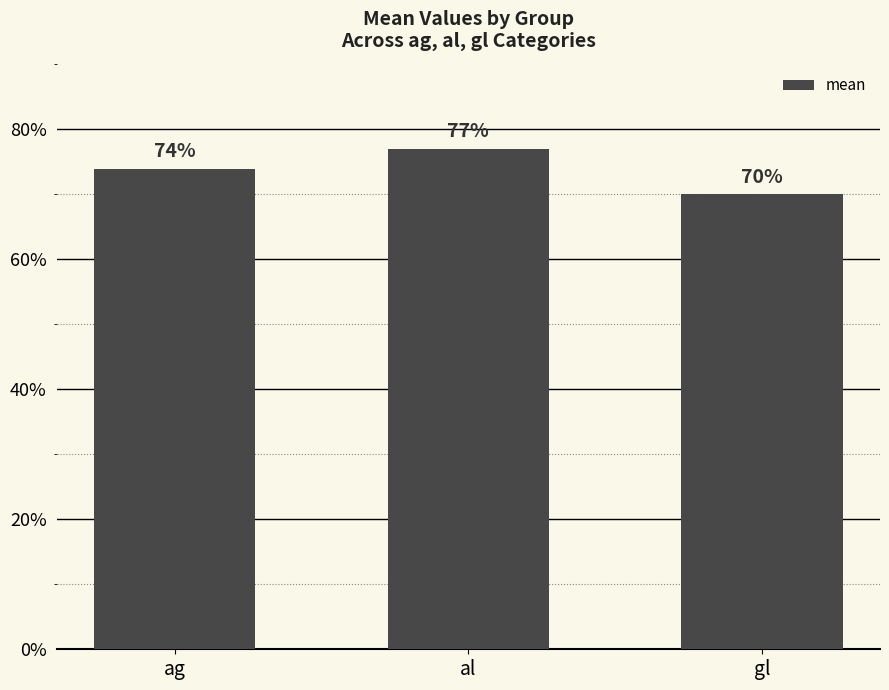

What is the label of the 2nd bar from the left?

al